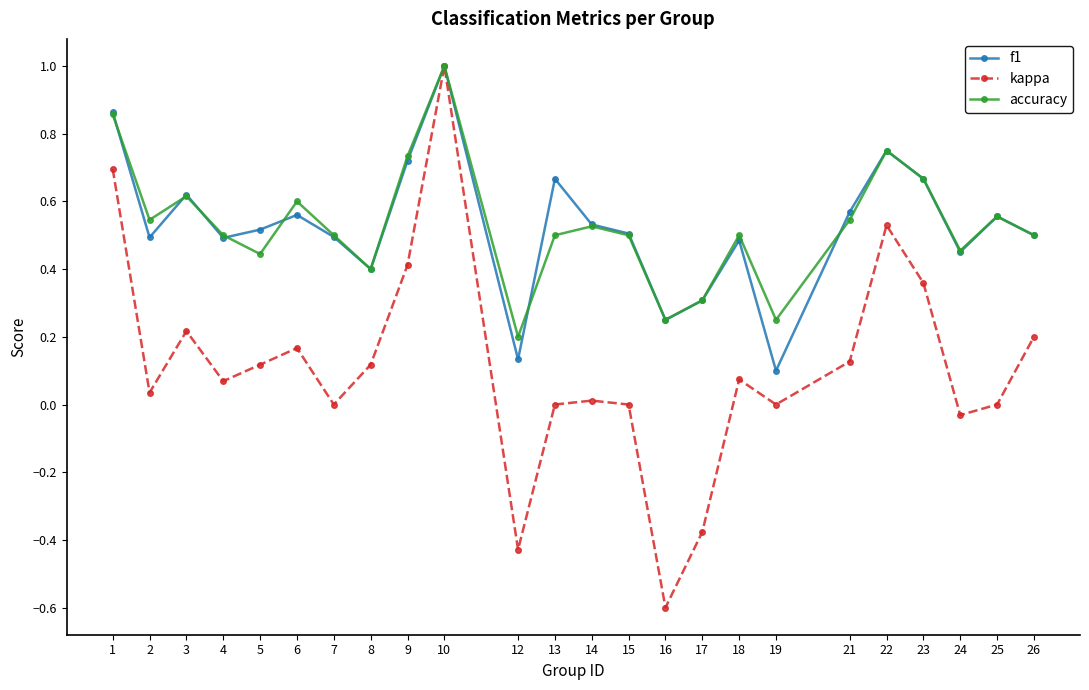

True or false: f1 has more than 0 interior local peaks.

True